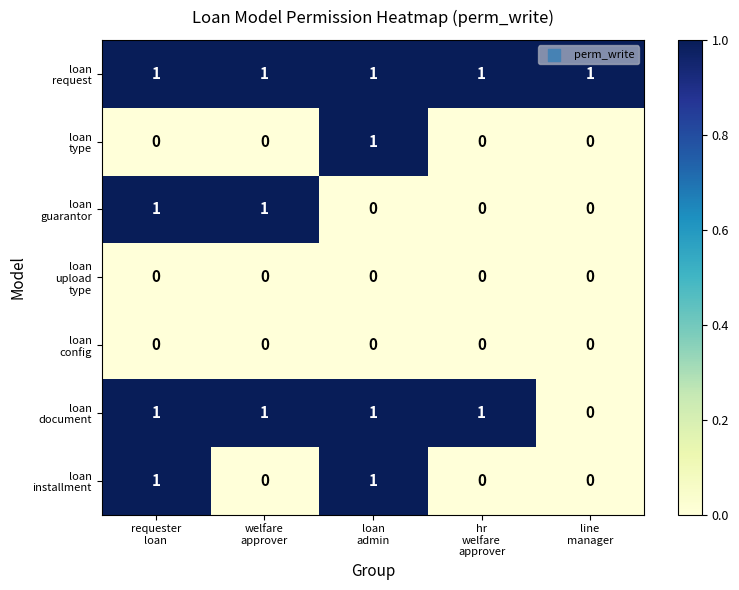

How many distinct data groups are displayed?

7